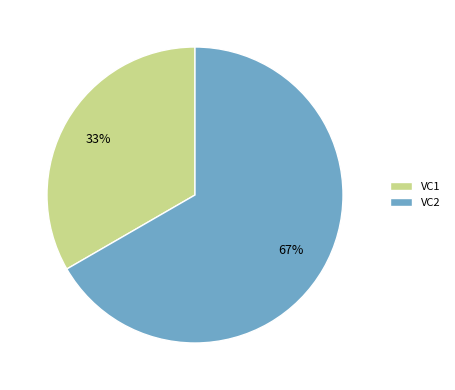

Does any single category account for the majority?

Yes